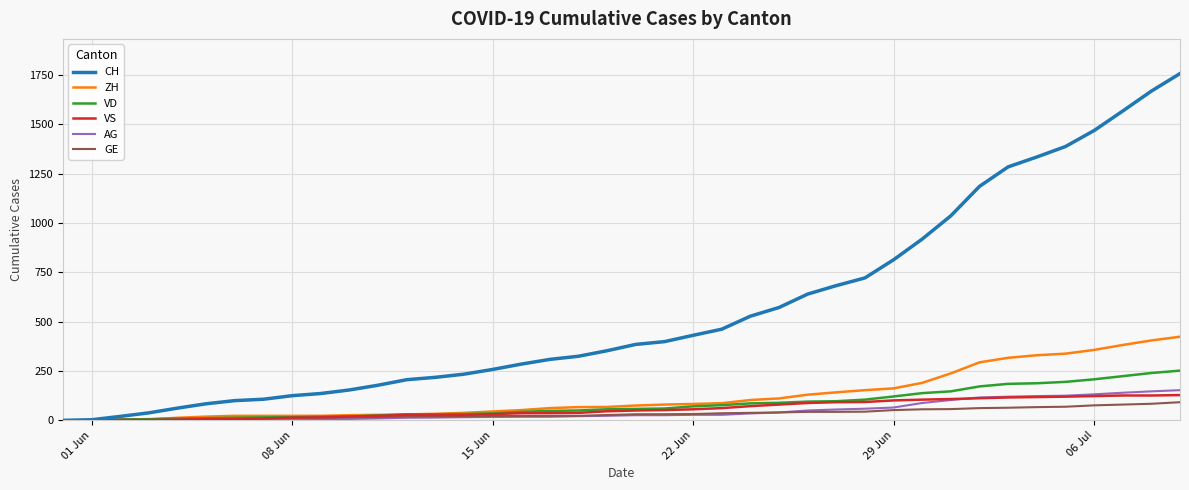

Which series has the widest spread of values?

CH